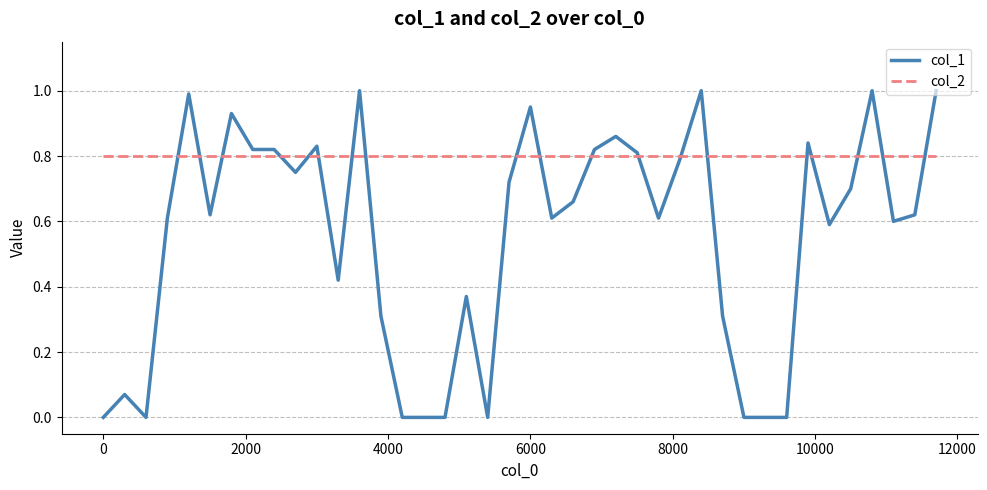

List the series in order of their peak value, lowest first.

col_2, col_1